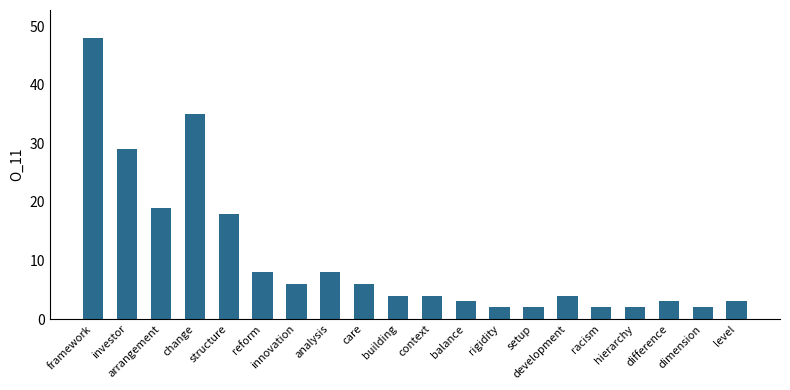

Is it true that the value at care is 10?

False